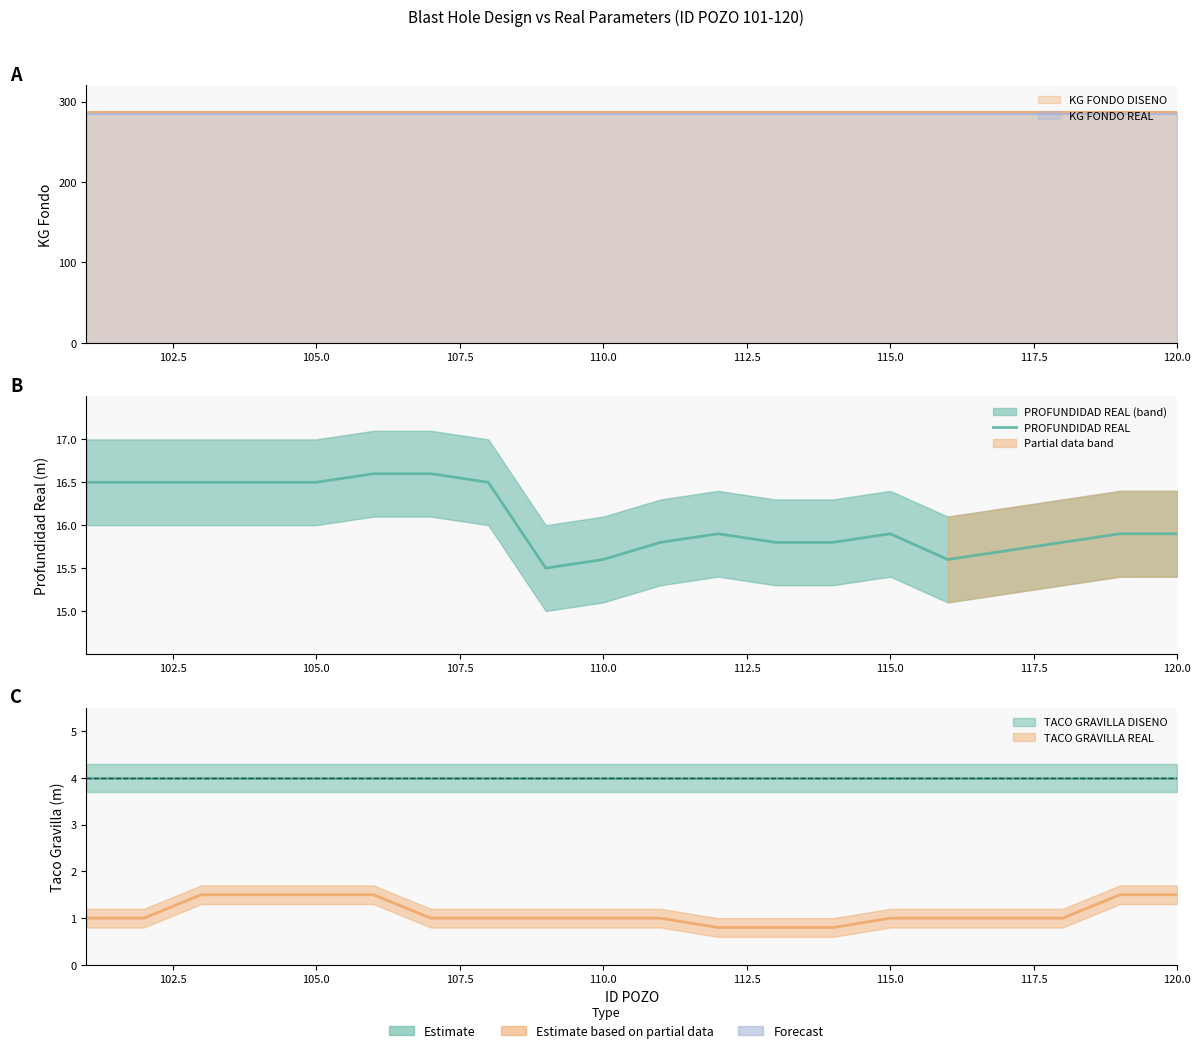

The value at 115.0 is 15.9. True or false?

True